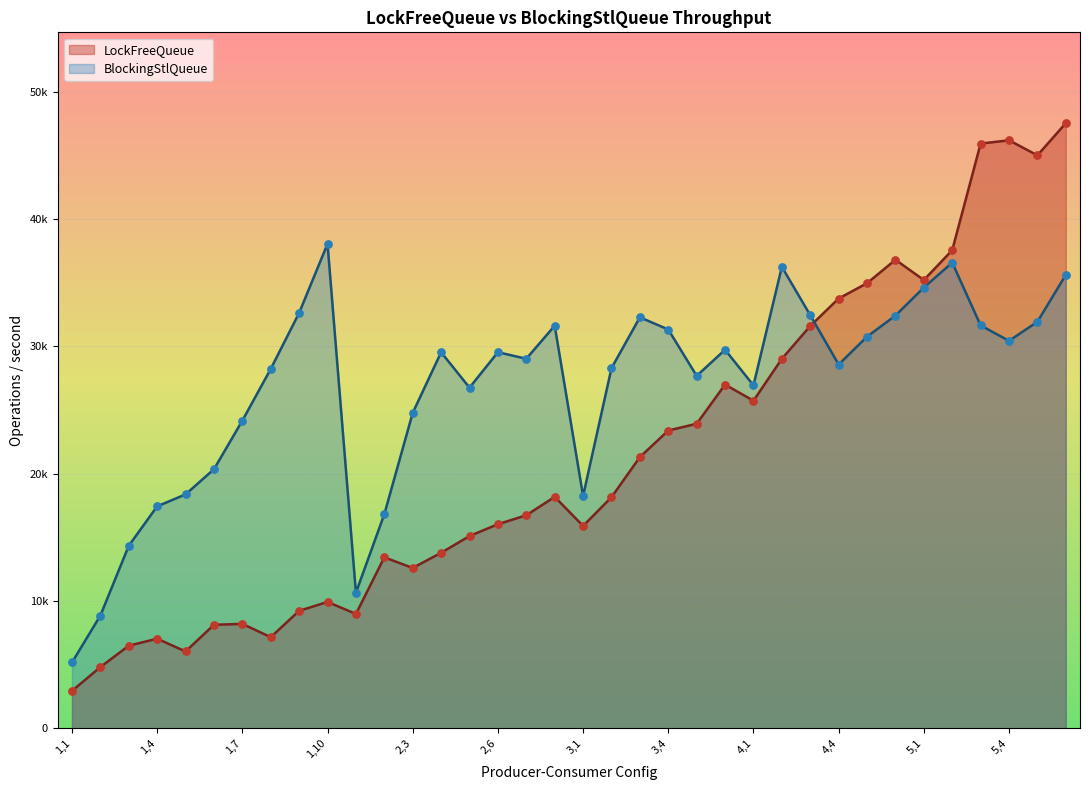

Which series contains the highest Y value?

LockFreeQueue